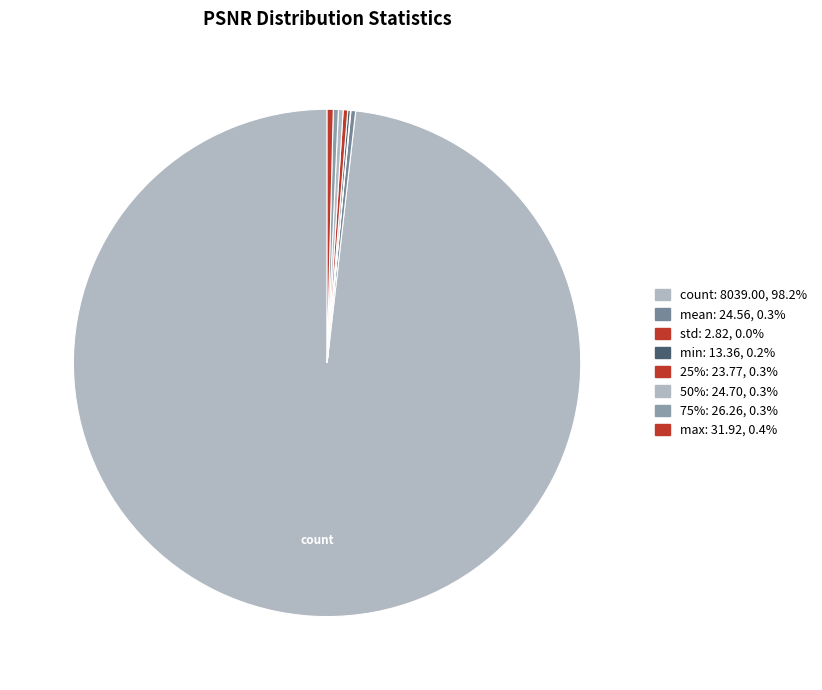

Which slice is the largest?

count